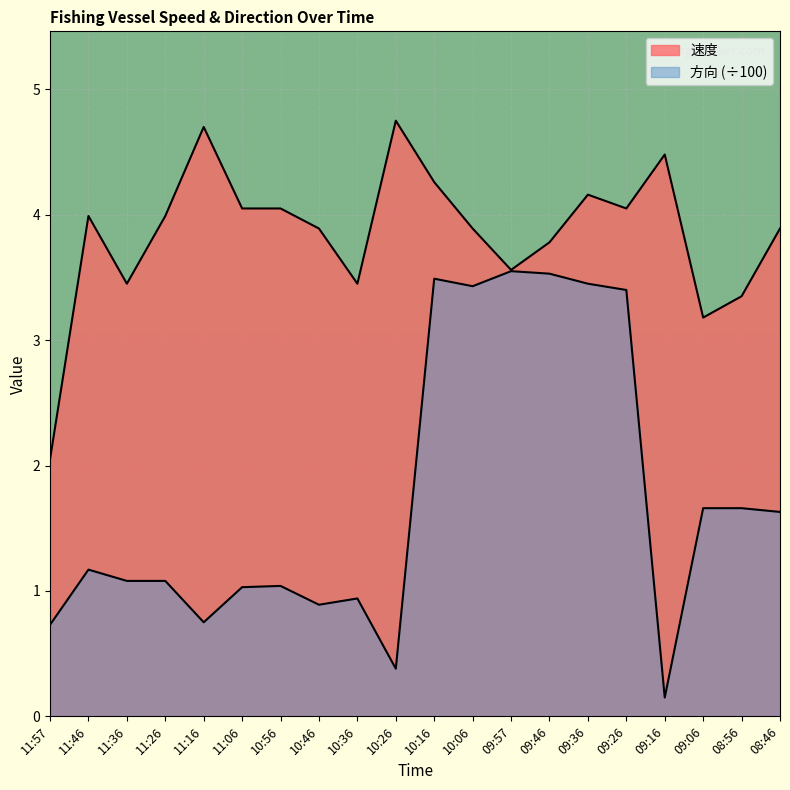

Reading left to right, transcribe all the data shown in this chart.

速度: 2.0	4.0	3.5	4.0	4.7	4.0	4.0	3.9	3.5	4.8	4.3	3.9	3.6	3.8	4.2	4.0	4.5	3.2	3.4	3.9
方向: 0.7	1.2	1.1	1.1	0.8	1.0	1.0	0.9	0.9	0.4	3.5	3.4	3.5	3.5	3.5	3.4	0.1	1.7	1.7	1.6